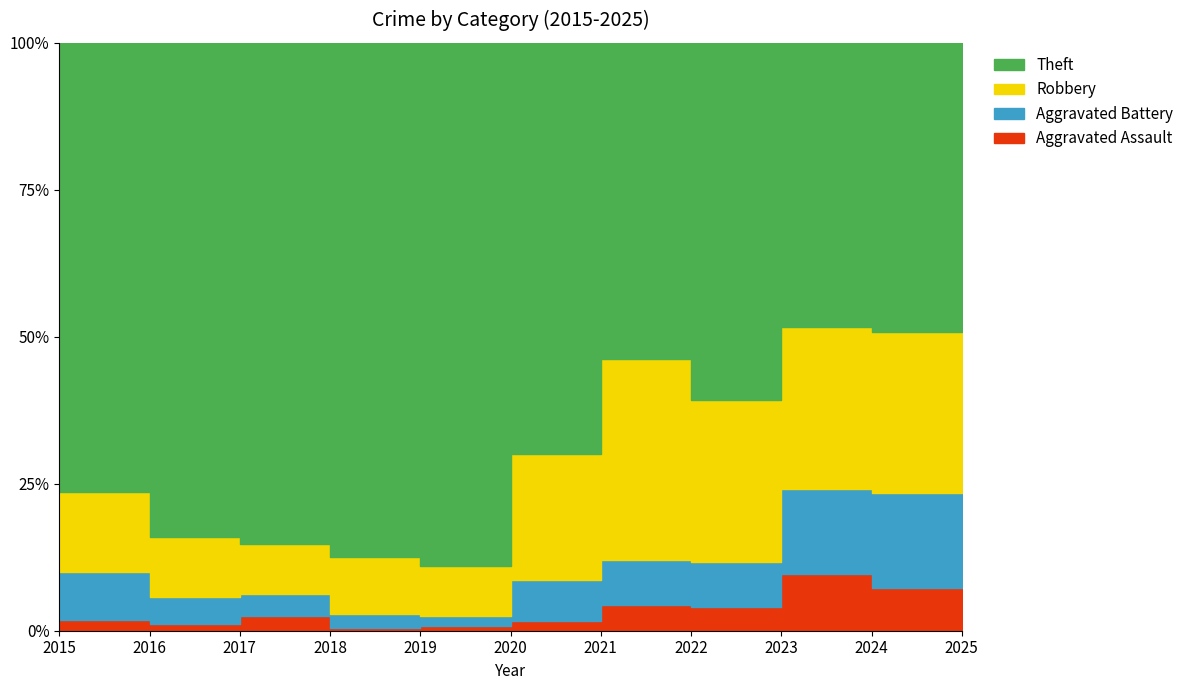

What is the approximate value of Theft at 2015, to the nearest 50?

100